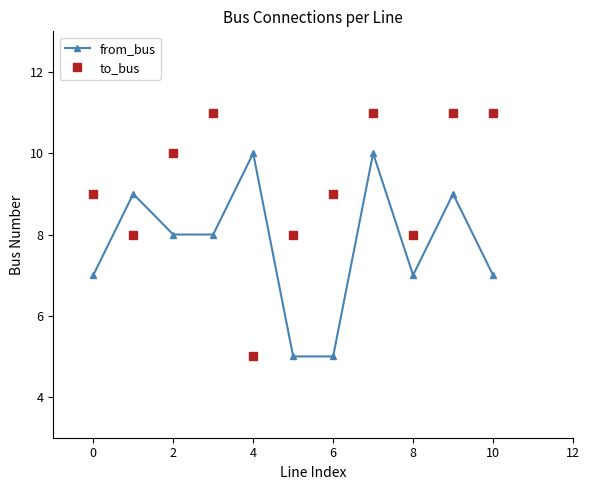

Reading right to left, extract all data points from this chart.

from_bus: 7	9	7	10	5	5	10	8	8	9	7
to_bus: 11	11	8	11	9	8	5	11	10	8	9